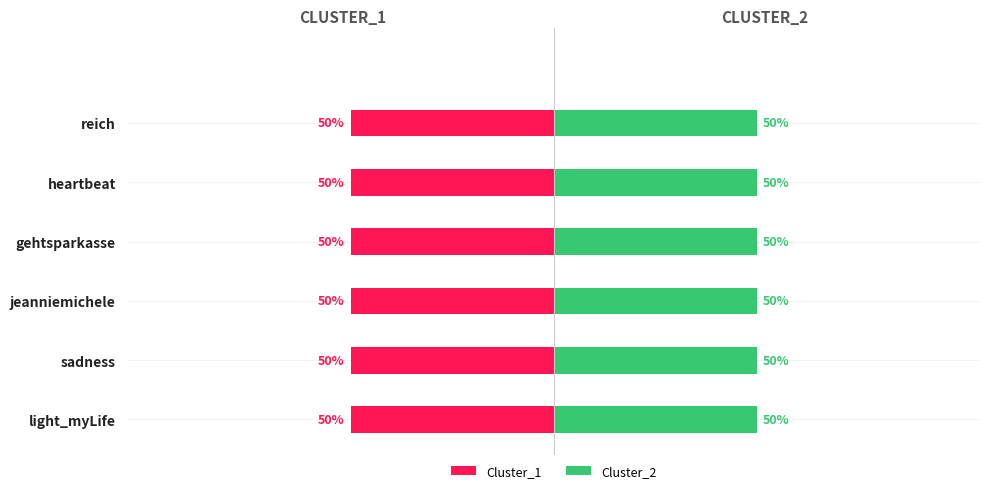

At which label does Cluster_2 first exceed 5?

light_myLife